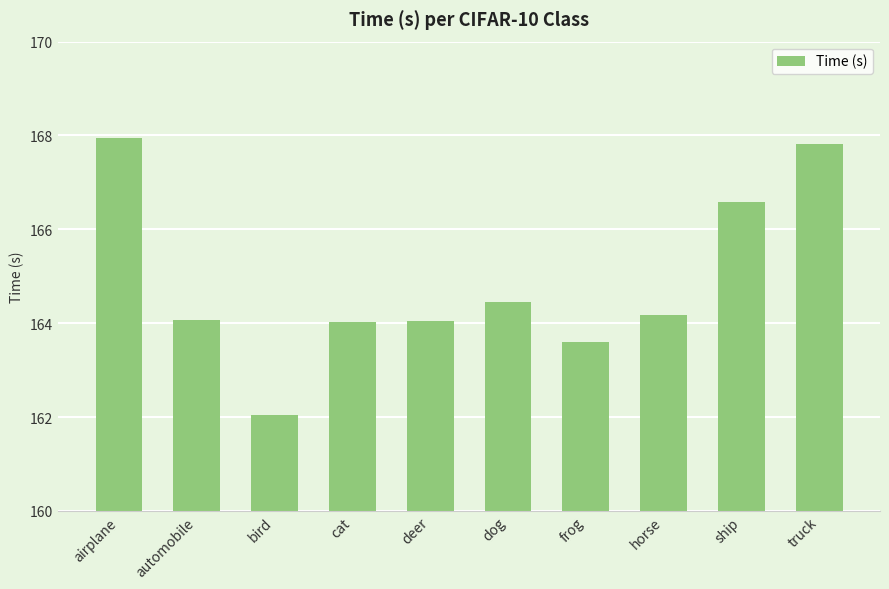

What is the maximum value shown in the chart?

167.9